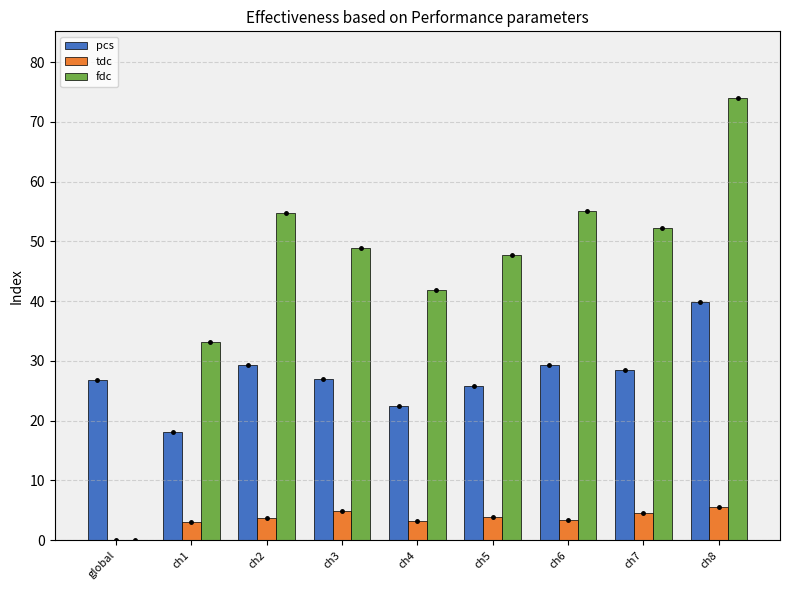

How many categories are shown in the chart?

9